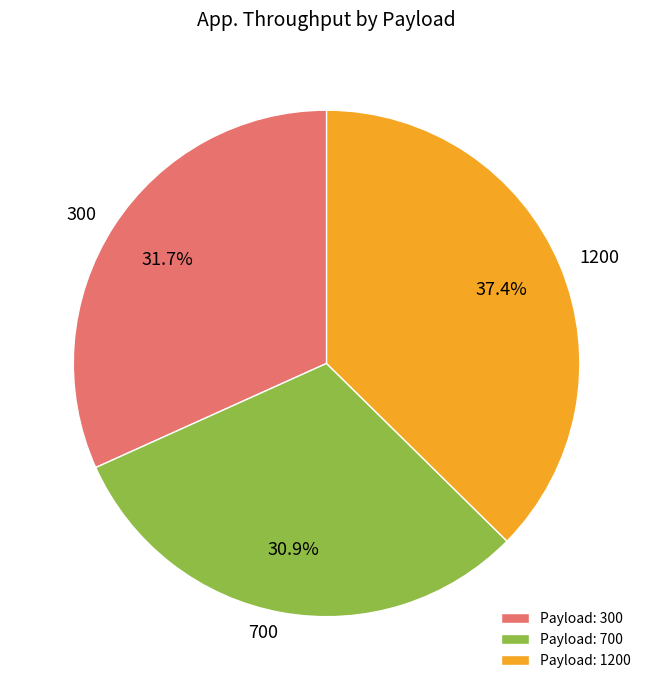

Count the number of slices in the pie.

3